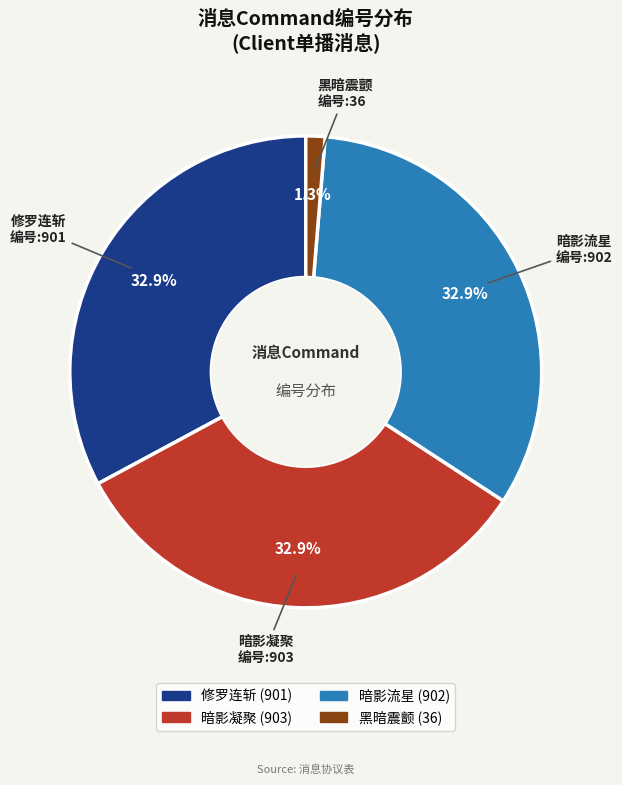

Does 暗影流星 represent more than half of the total?

No